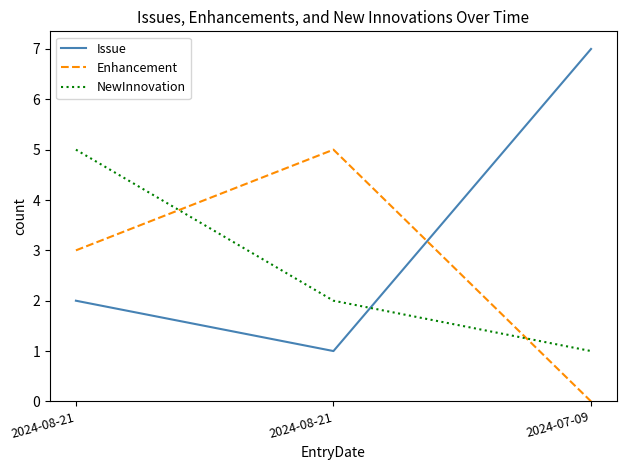

The value of NewInnovation at 2024-07-09 is 2. True or false?

False